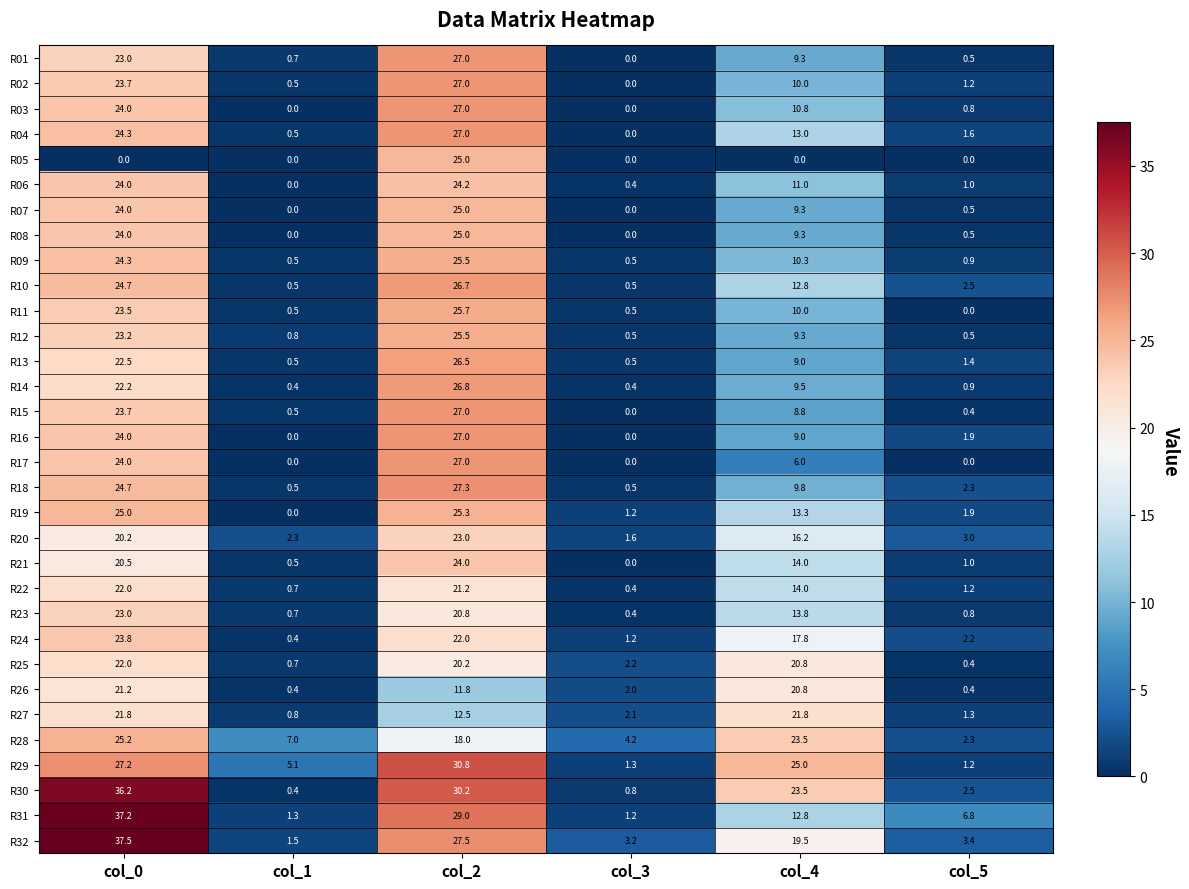

Which series changed the most between col_2 and col_3?

R29